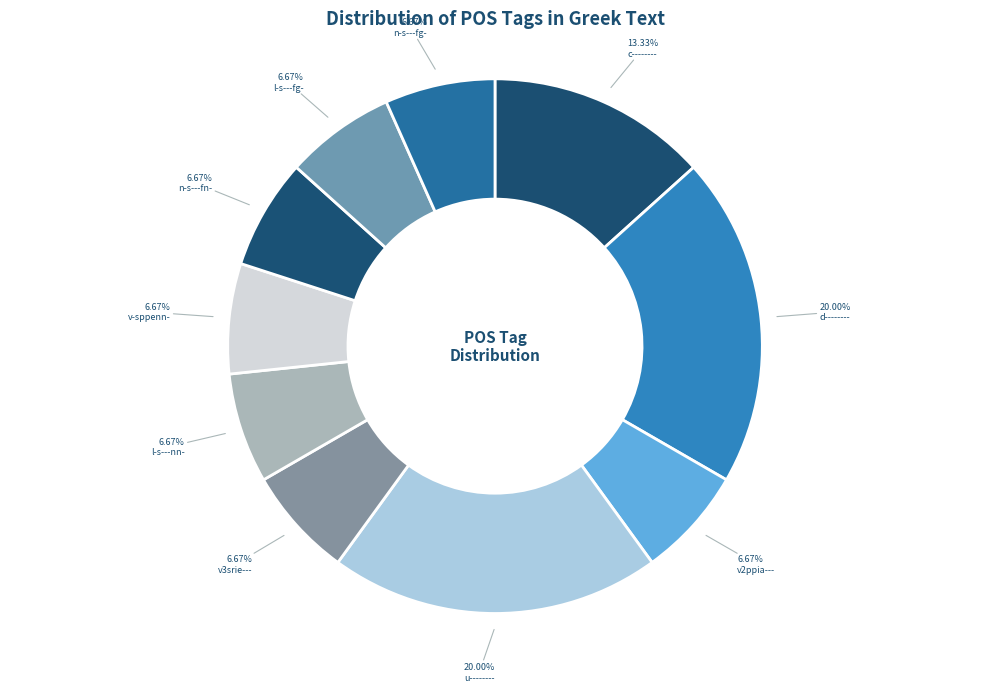

Does any single category account for the majority?

No